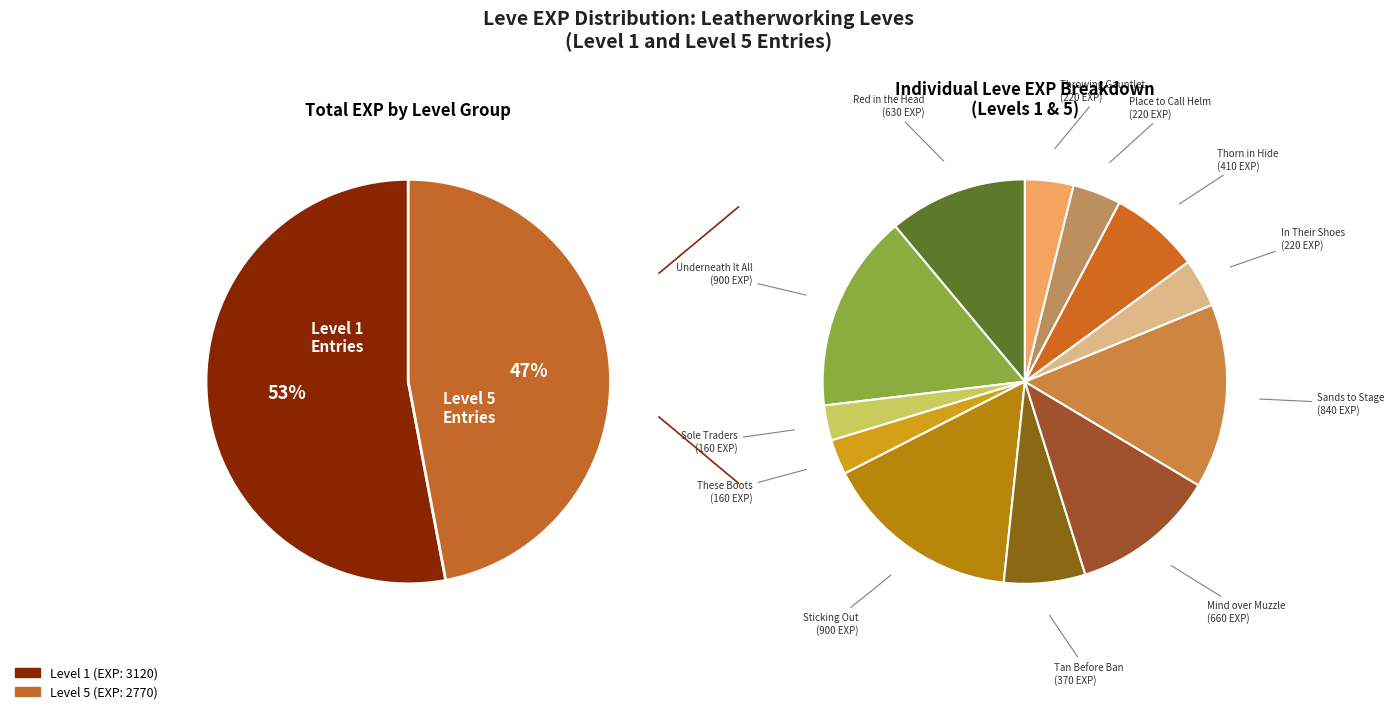

Does any single category account for the majority?

No